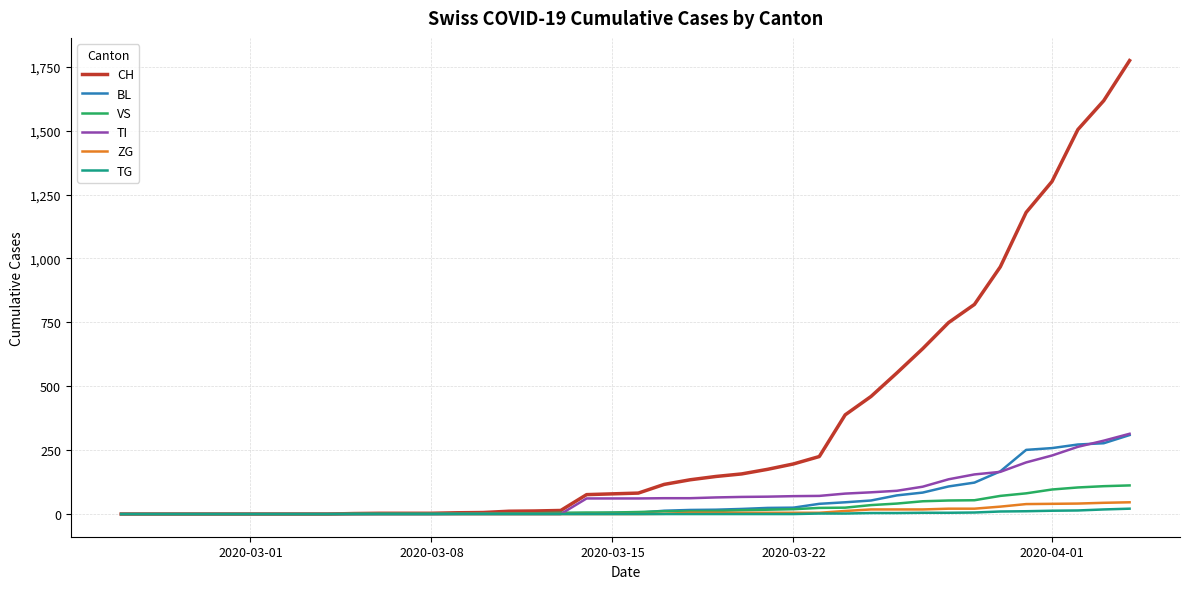

What is the highest value of the CH series?

1774